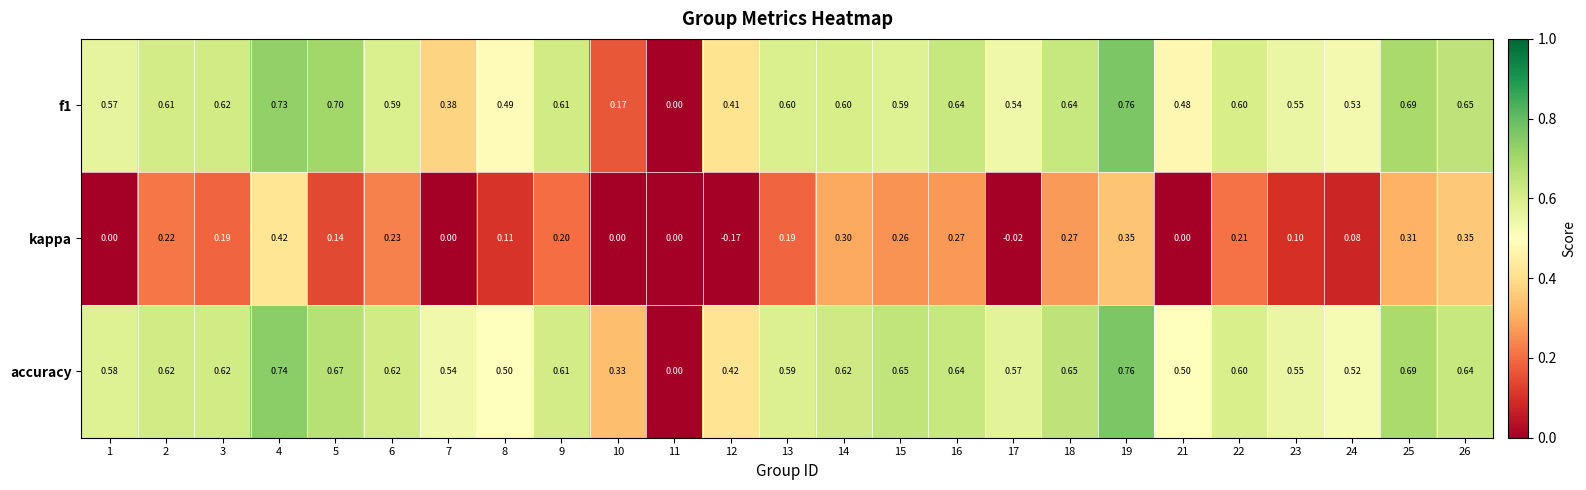

Is the value of accuracy at 1 greater than the value of kappa at 17?

Yes